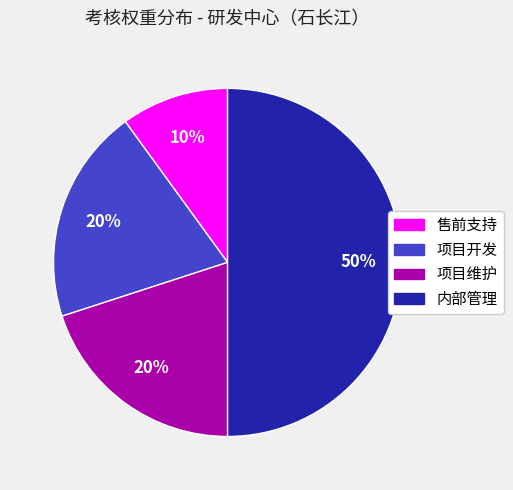

Do 项目开发 and 项目维护 together represent more than half of the pie?

No